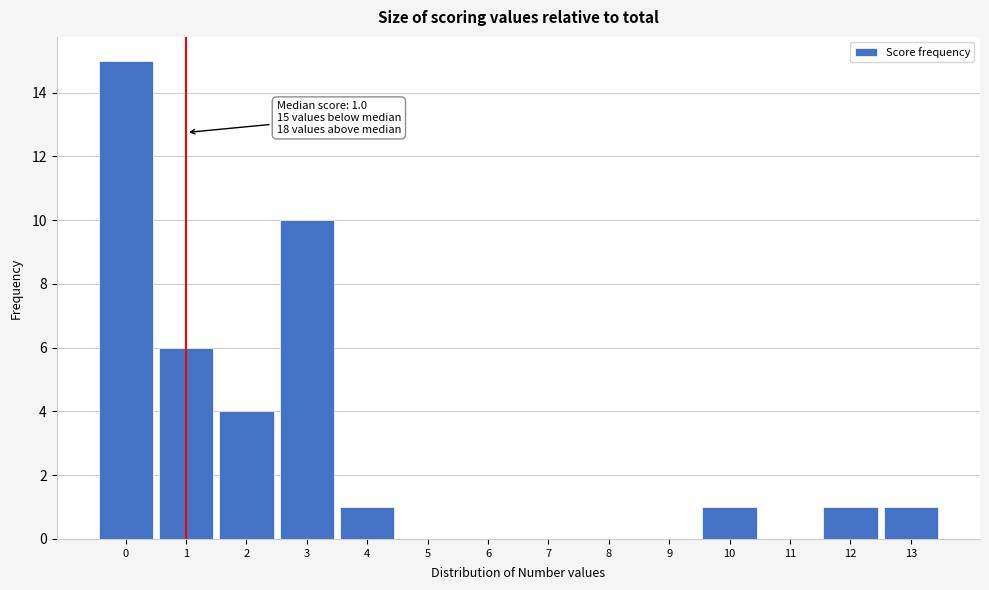

Which range on the x-axis has the tallest bar?

-0.5 to 0.5